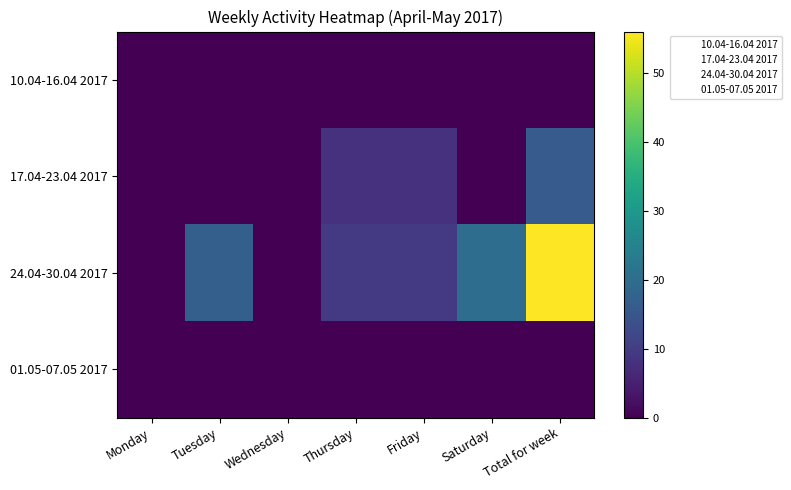

Which has a higher value, Wednesday or Thursday?

Wednesday